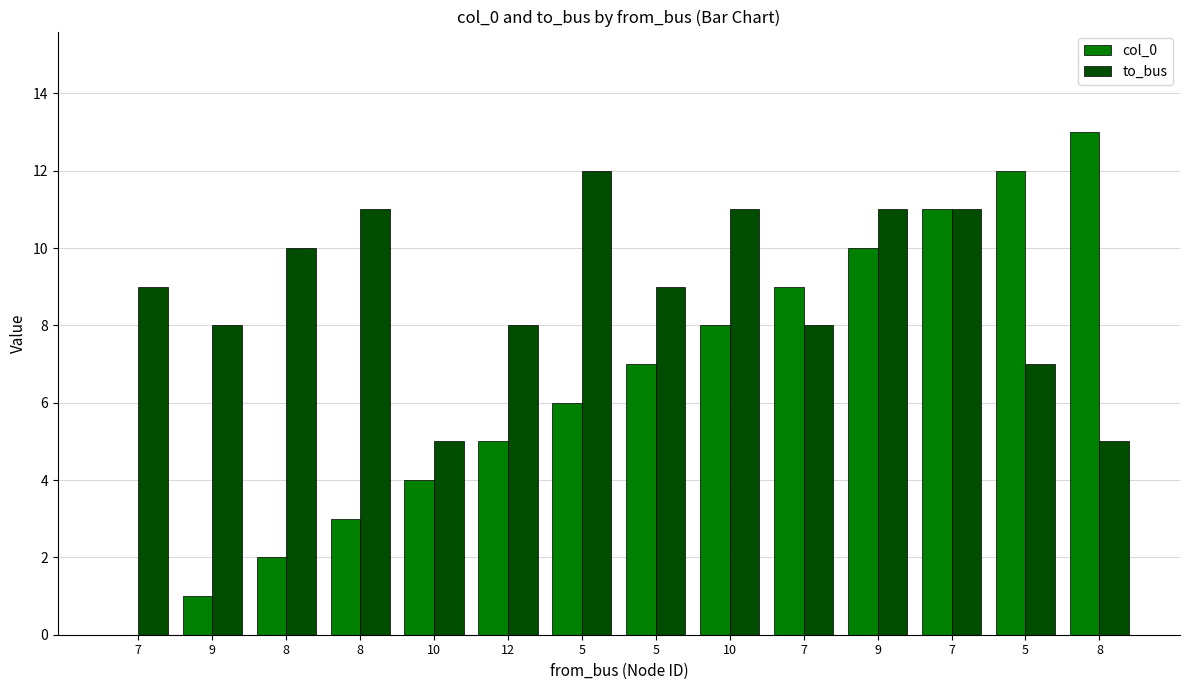

Rank the series at 10 from lowest to highest value.

col_0, to_bus